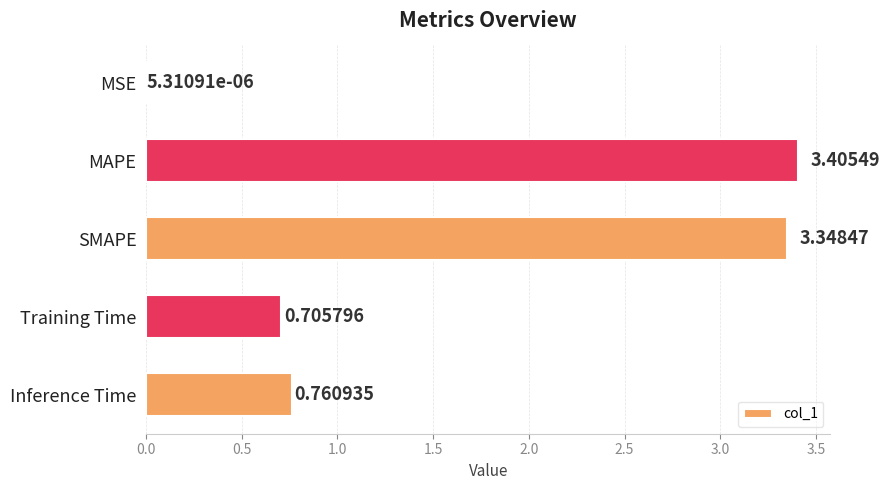

Which label corresponds to the largest value in the chart?

MAPE